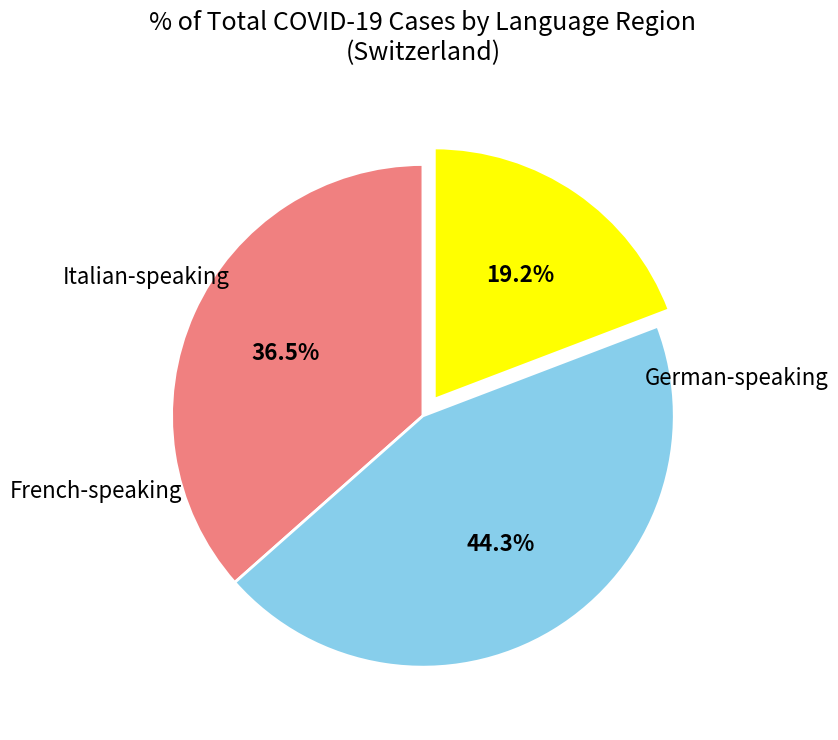

Is there any slice that represents more than half of the pie?

No